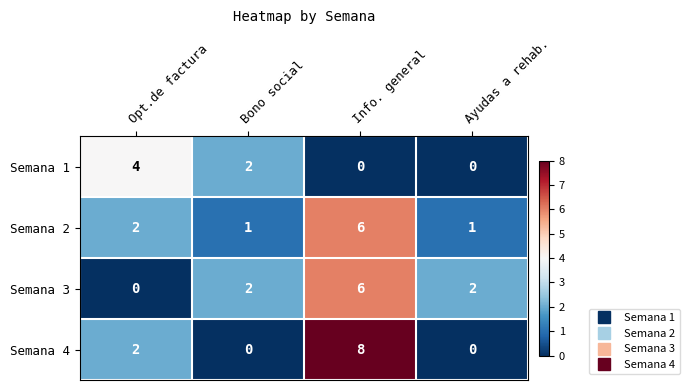

What is the sum of the Semana 3 values at Info. general and Bono social?

8